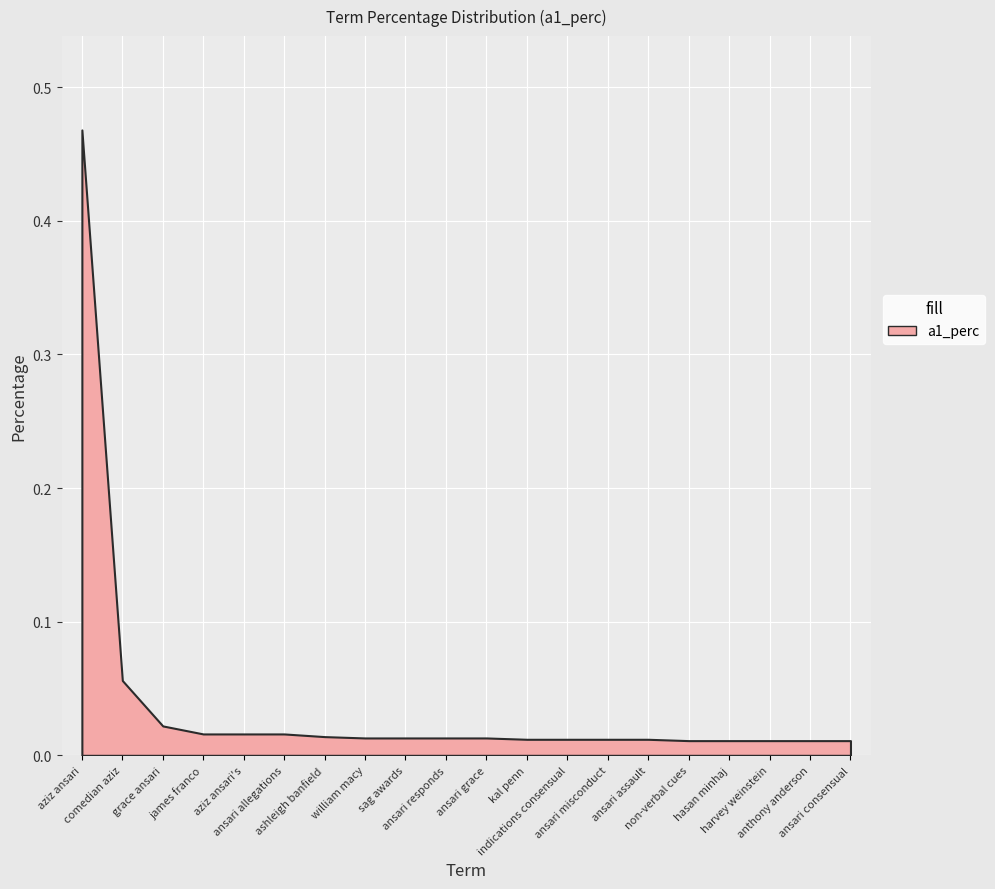

What is the label of the 4th point from the right?

hasan minhaj